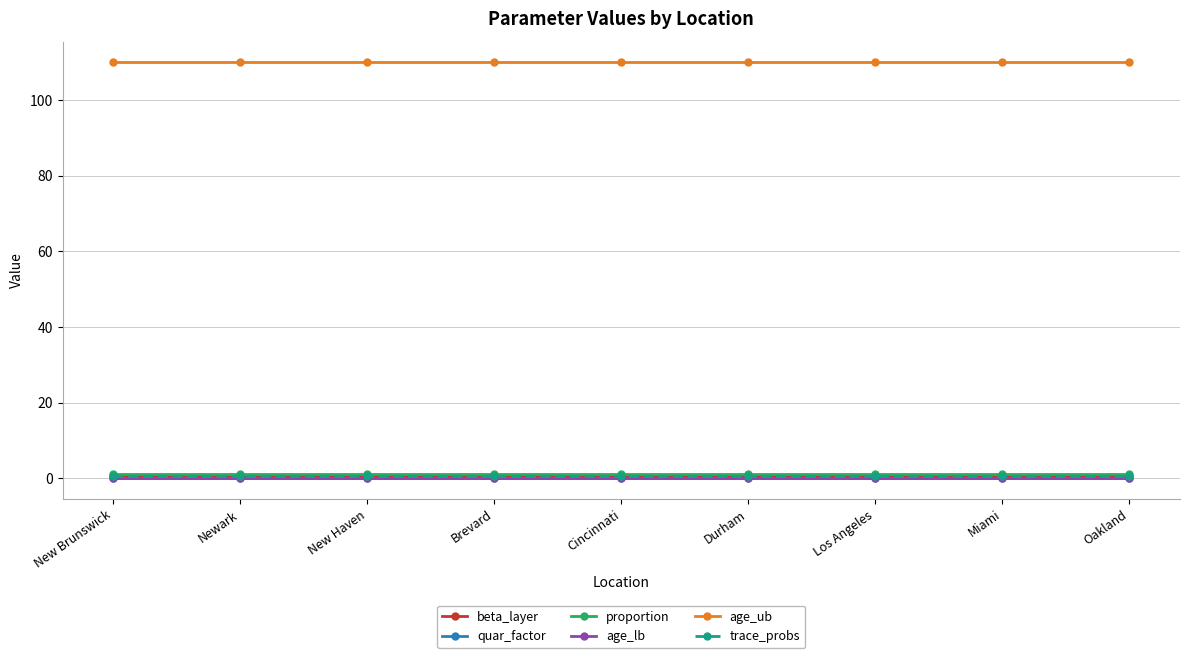

Is this an area chart (filled region under the line)?

No